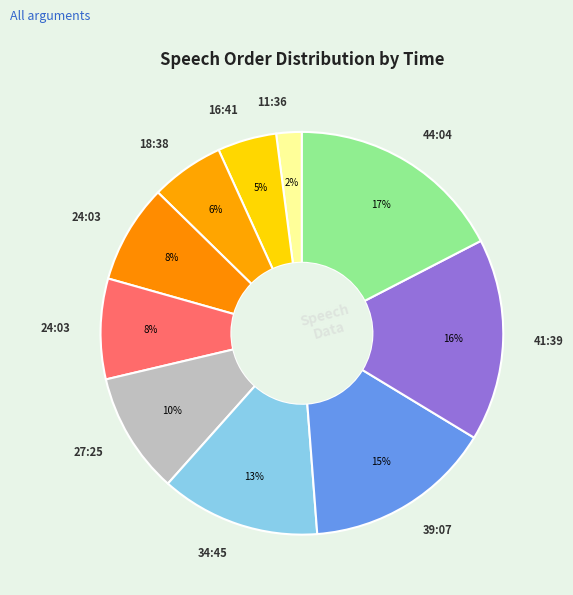

Count the number of slices in the pie.

10